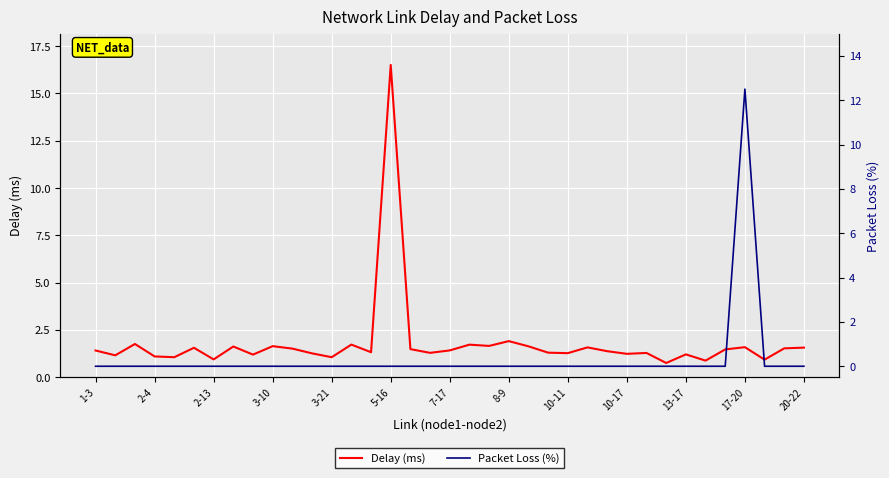

Rank the series by their maximum value, from highest to lowest.

Delay (ms), Packet Loss (%)